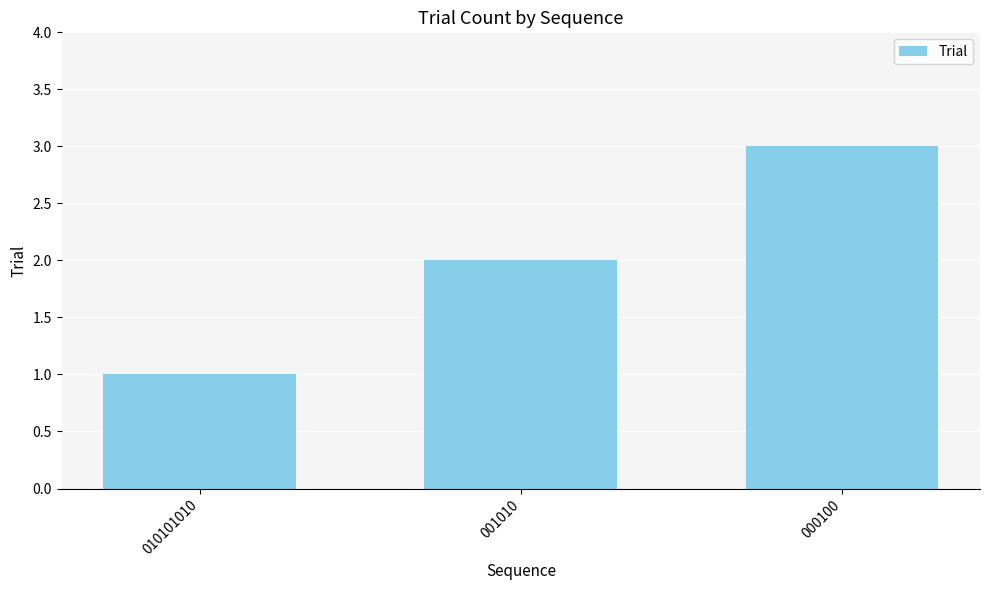

Reading left to right, what are all the values shown in this chart?

010101010=1	001010=2	000100=3